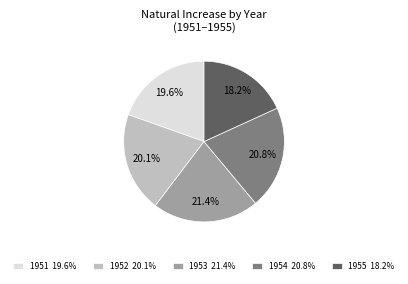

Which slice is the smallest?

1955